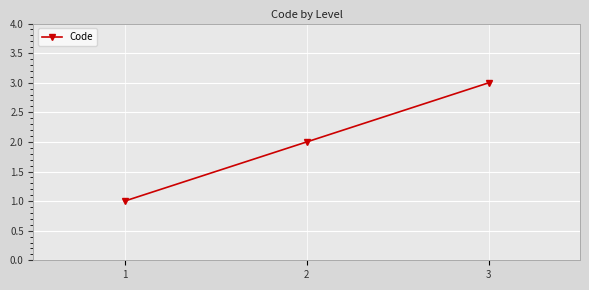

Between 2 and 1, which is larger?

2